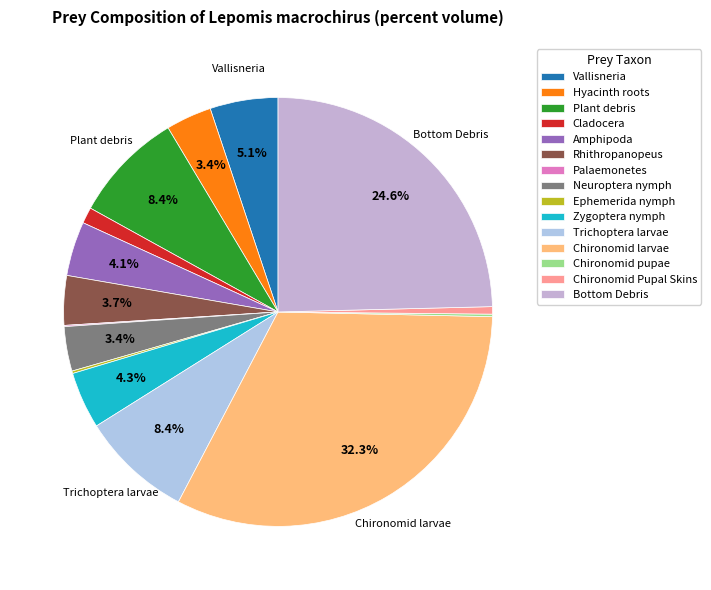

To the nearest percent, what is the difference between the largest and smallest slice percentages?

32%